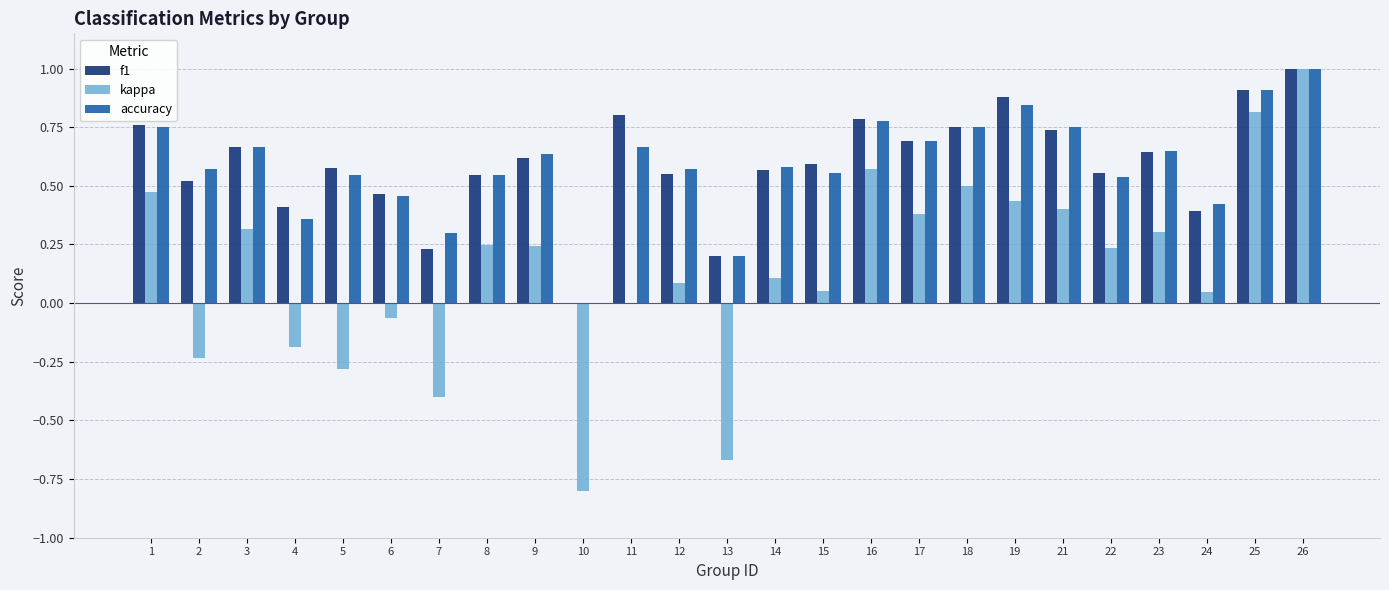

What is the total value across all series at 11?

1.5